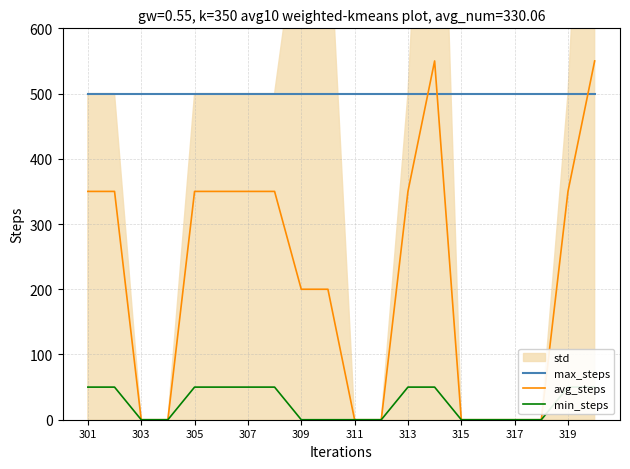

True or false: min_steps and max_steps cross at least once.

False